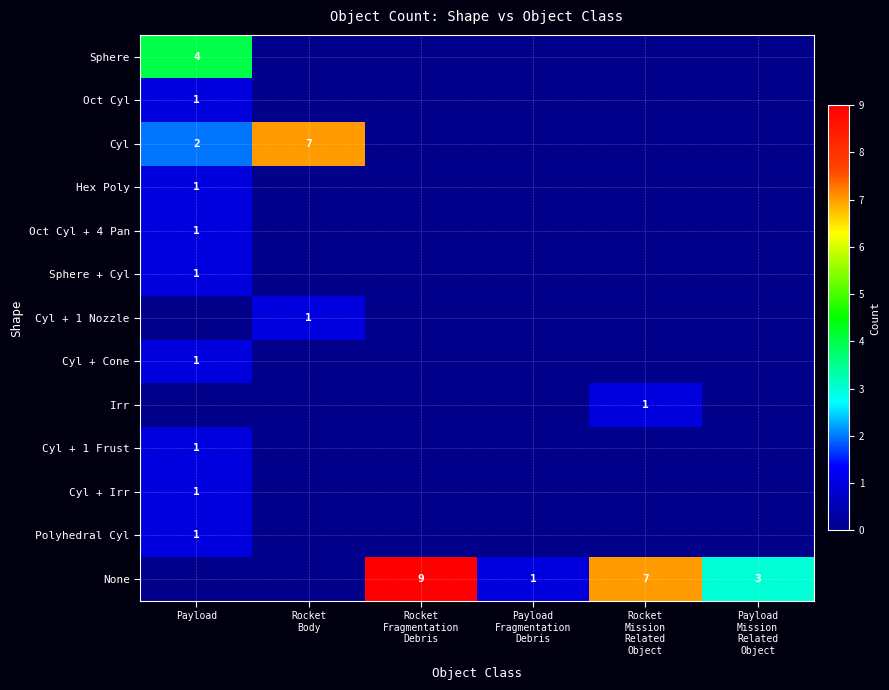

How many series are shown in this chart?

13